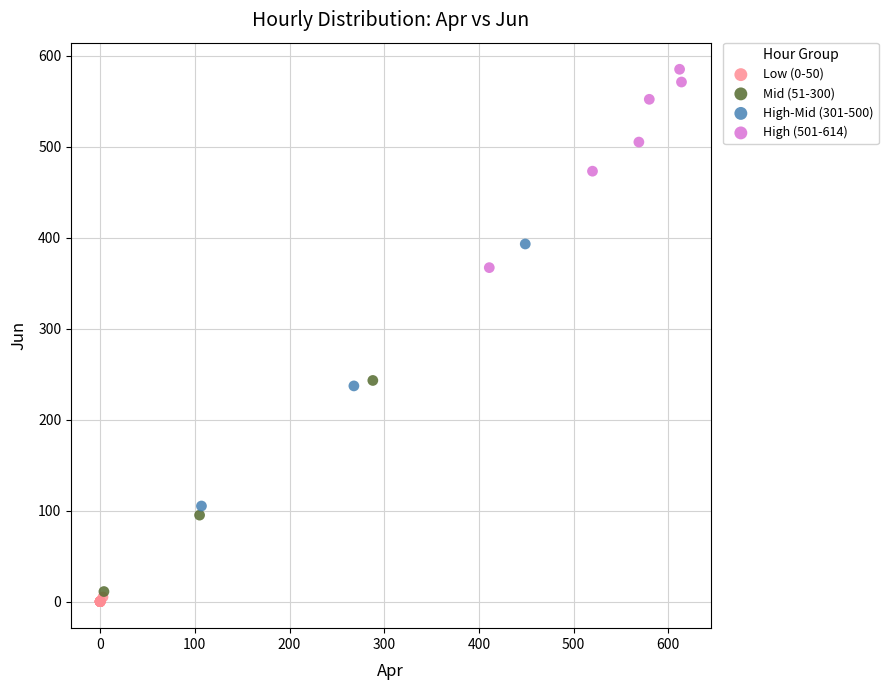

Which series contains the highest Y value?

High (501-614)